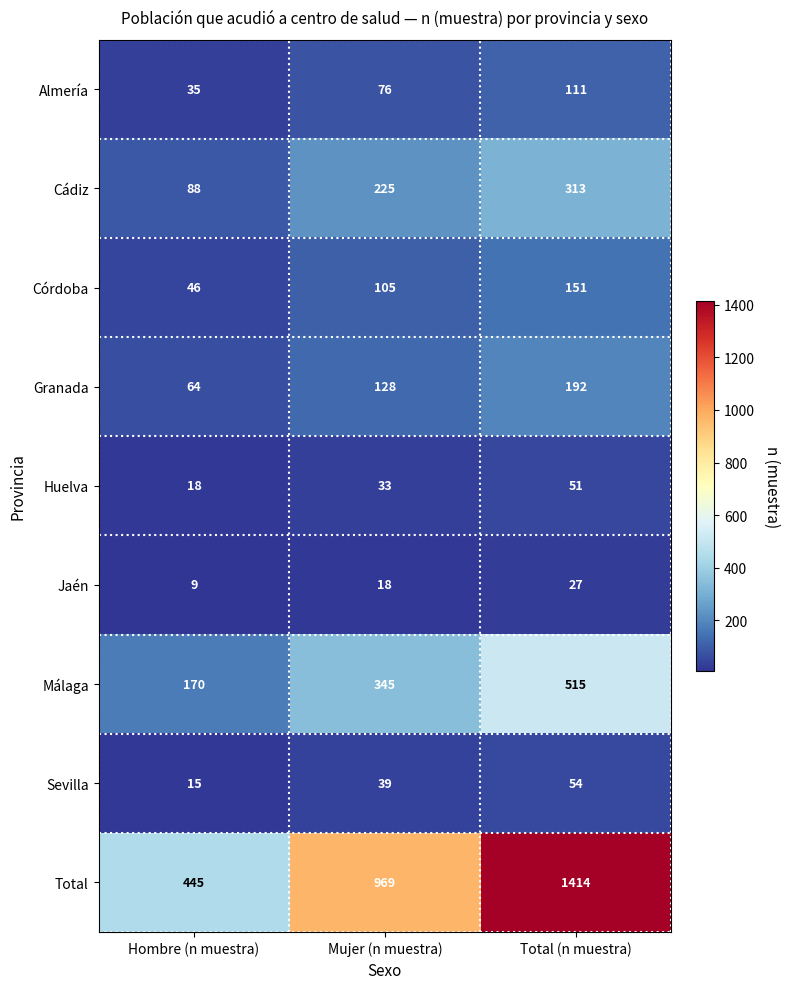

Which label corresponds to the largest value in the chart?

Total (n muestra)